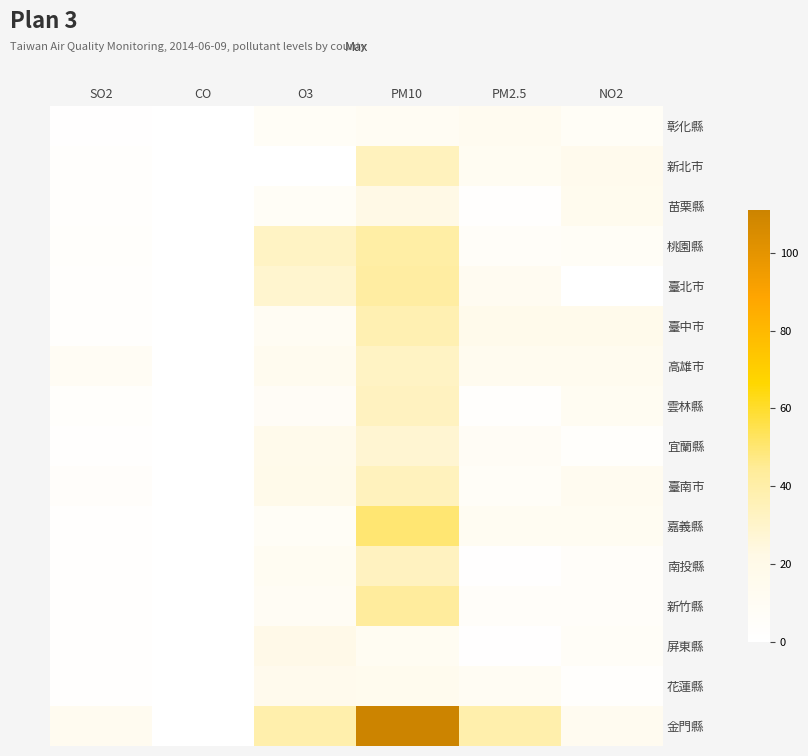

Which series changed the most between SO2 and PM10?

金門縣